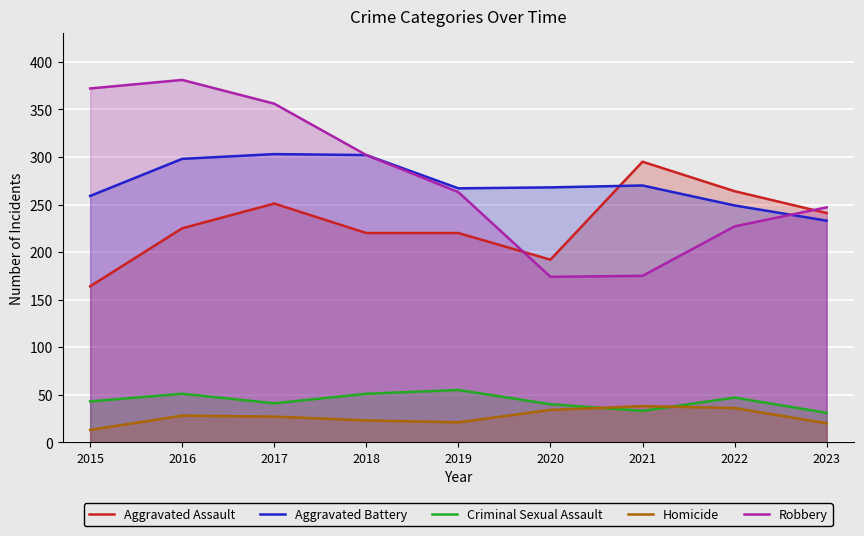

How many series are shown in this chart?

5